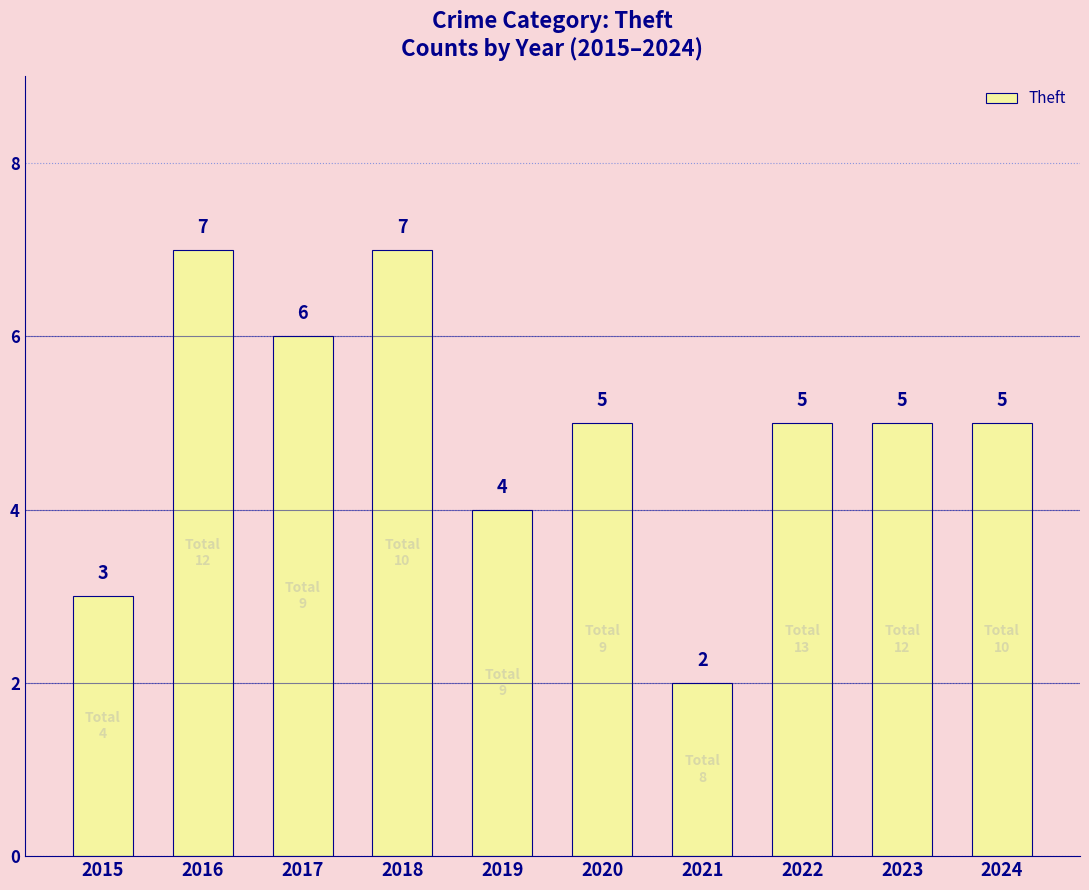

How many values are below 5?

3